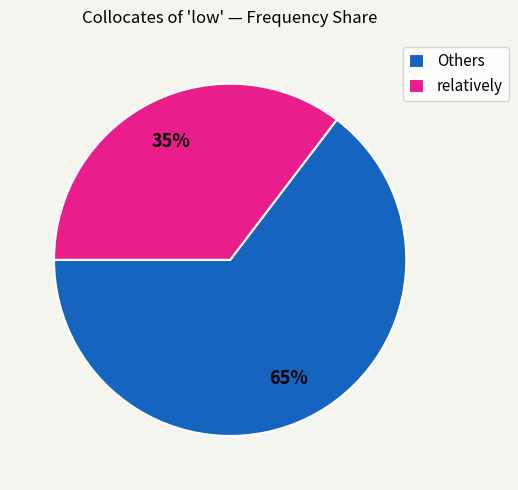

The Others slice represents 50% of the pie. True or false?

False